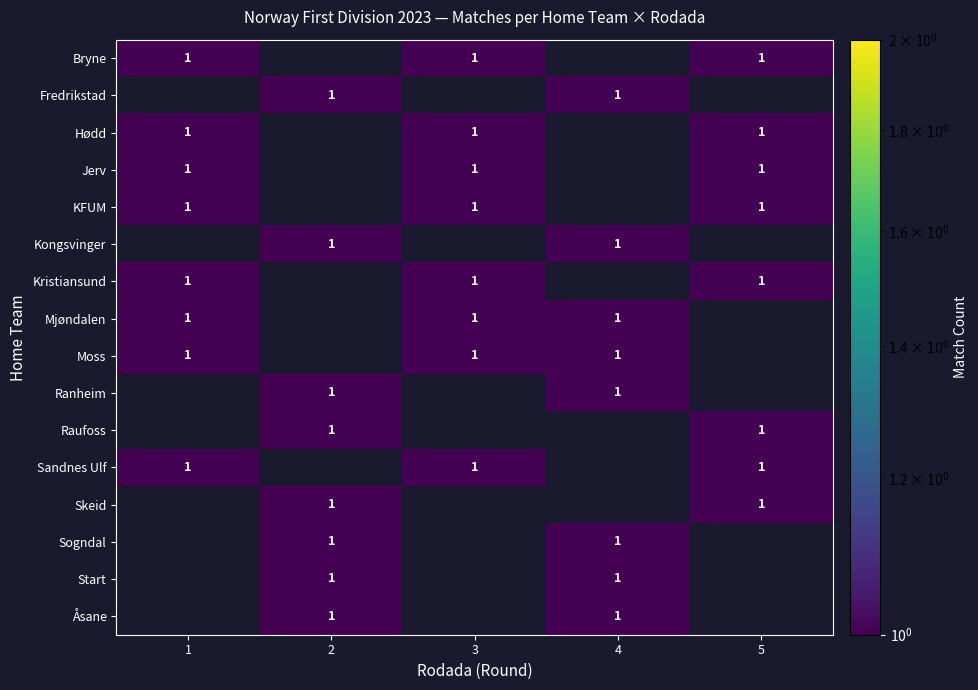

Between 2 and 4, which is larger?

2